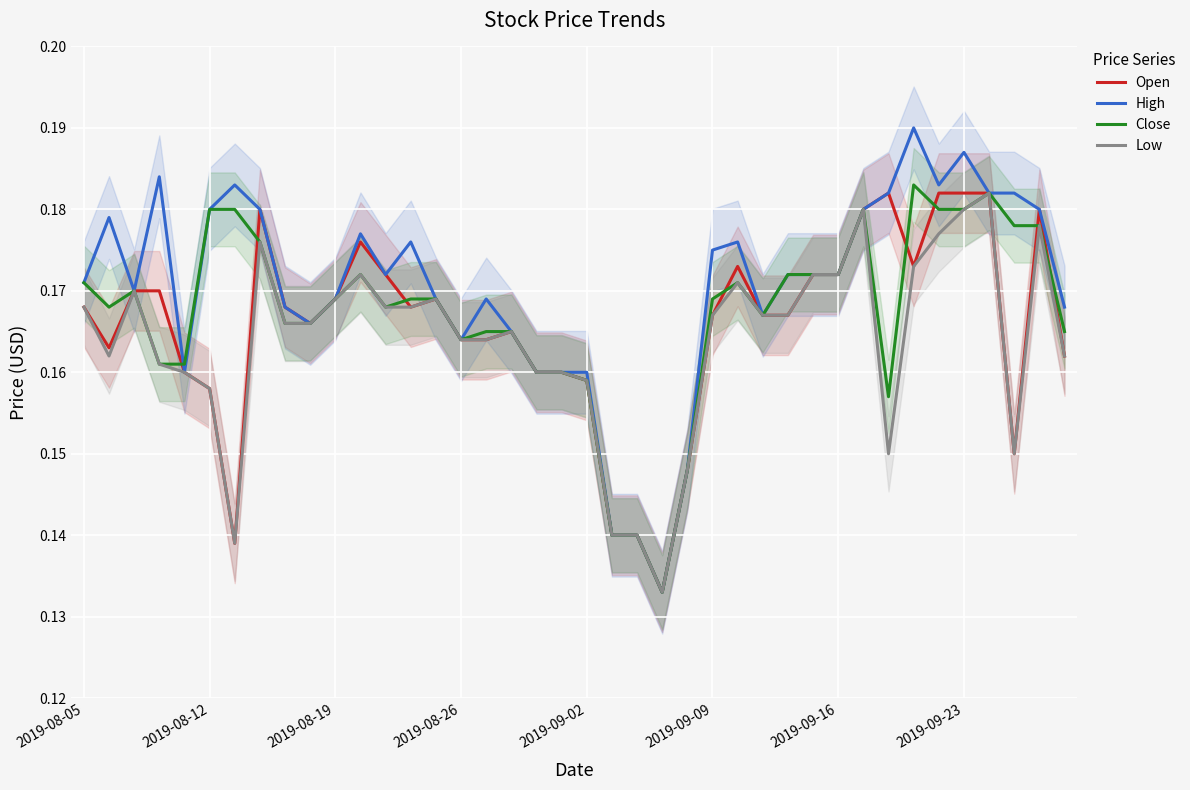

What position from the right is 36?

4